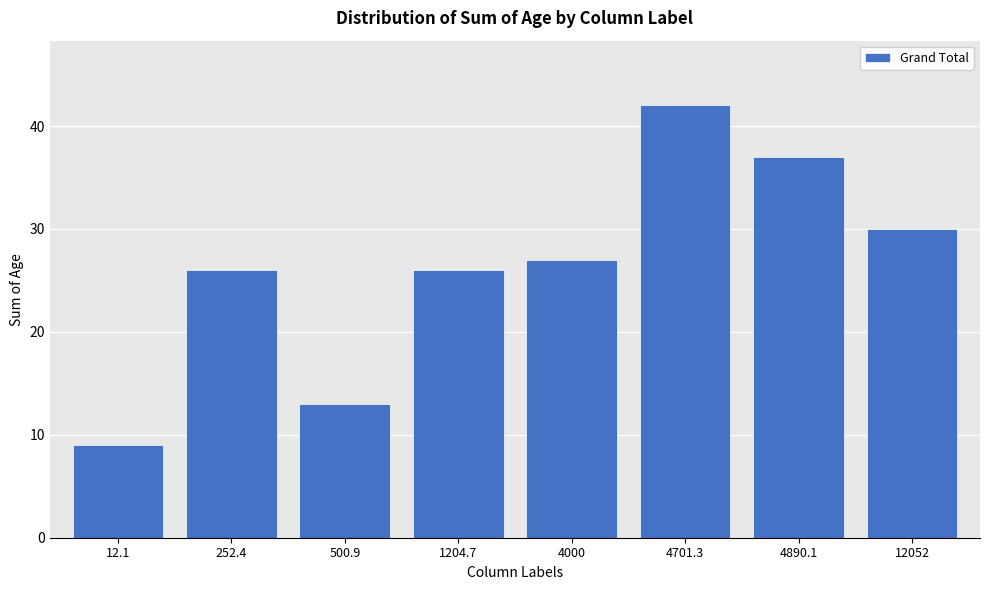

Reading right to left, extract all data points from this chart.

30	37	42	27	26	13	26	9